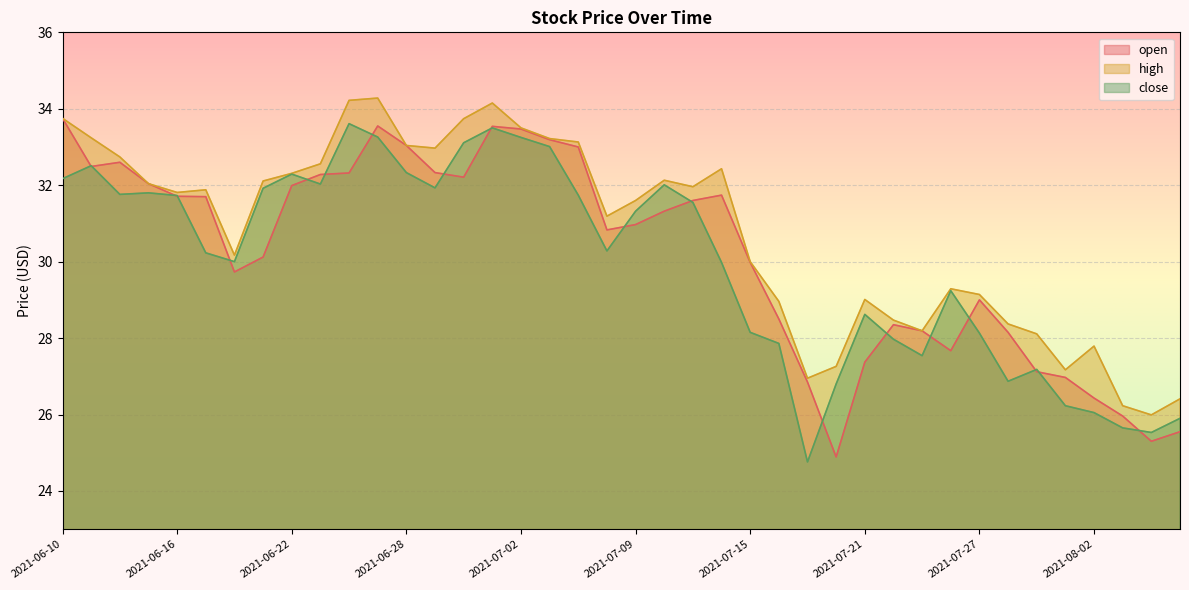

How many categories are shown in the chart?

40